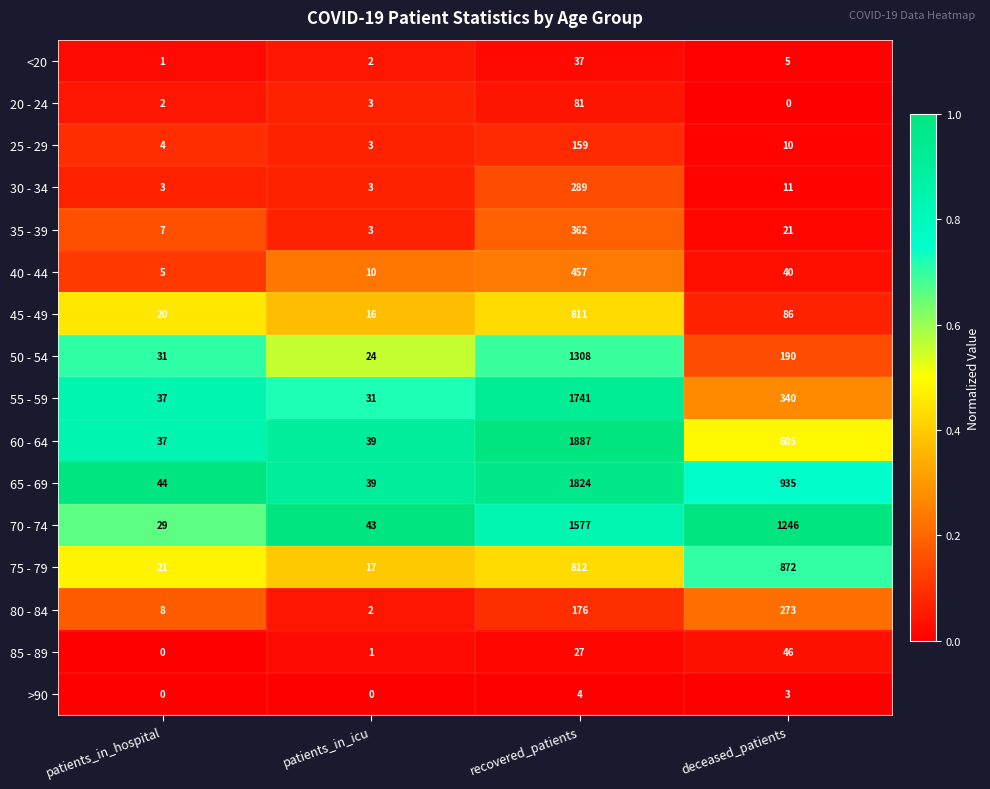

At which category does the chart reach its peak across all series?

recovered_patients